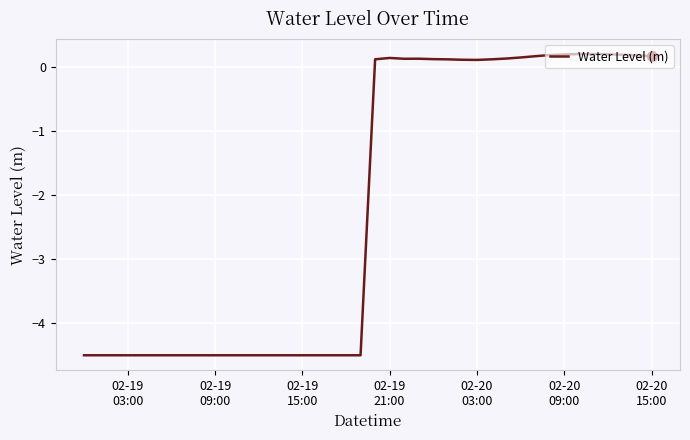

What is the minimum value shown in the chart?

-4.5